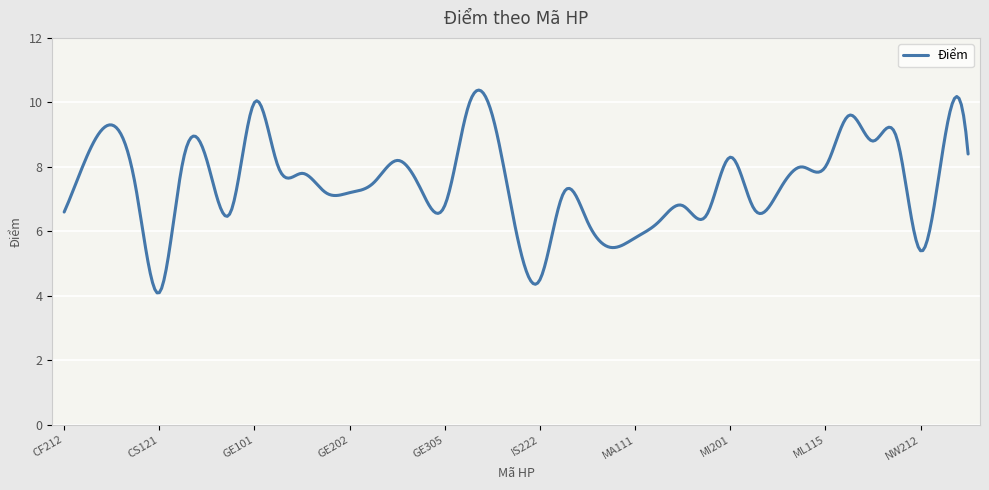

What is the maximum value shown in the chart?

10.4